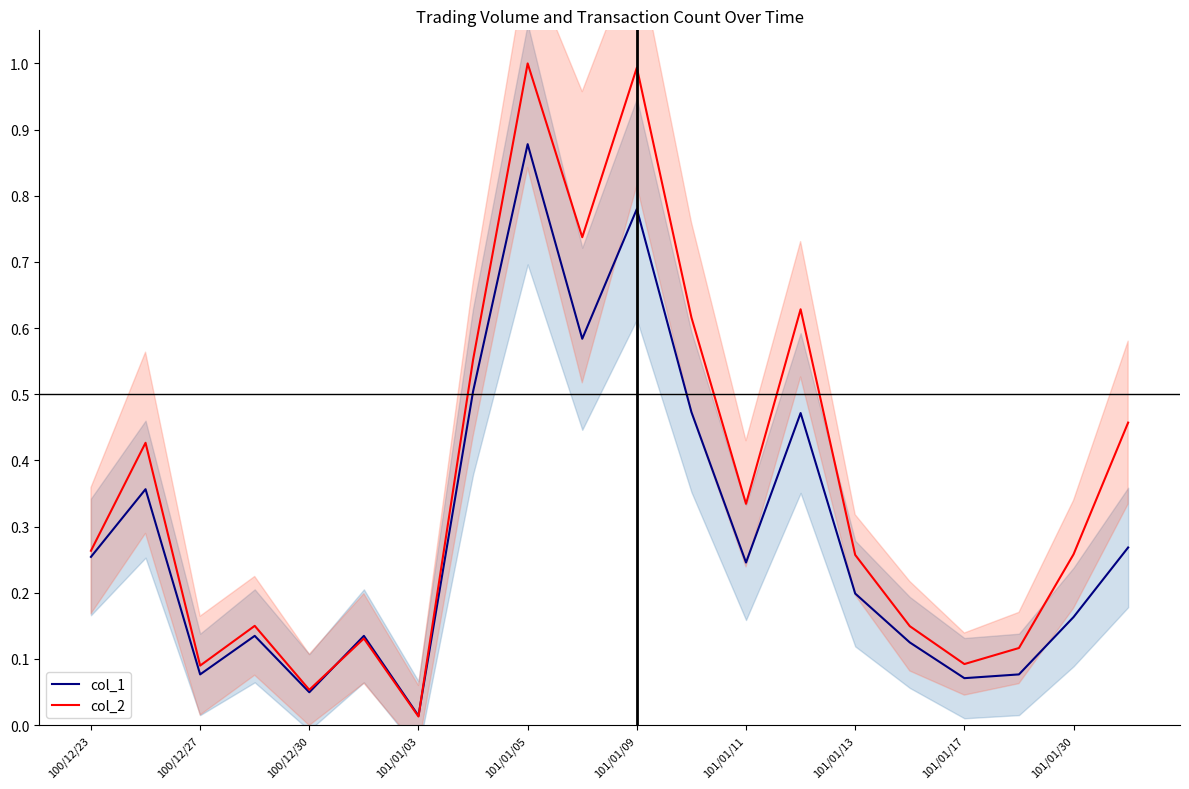

What is the label of the 5th point from the right?

15